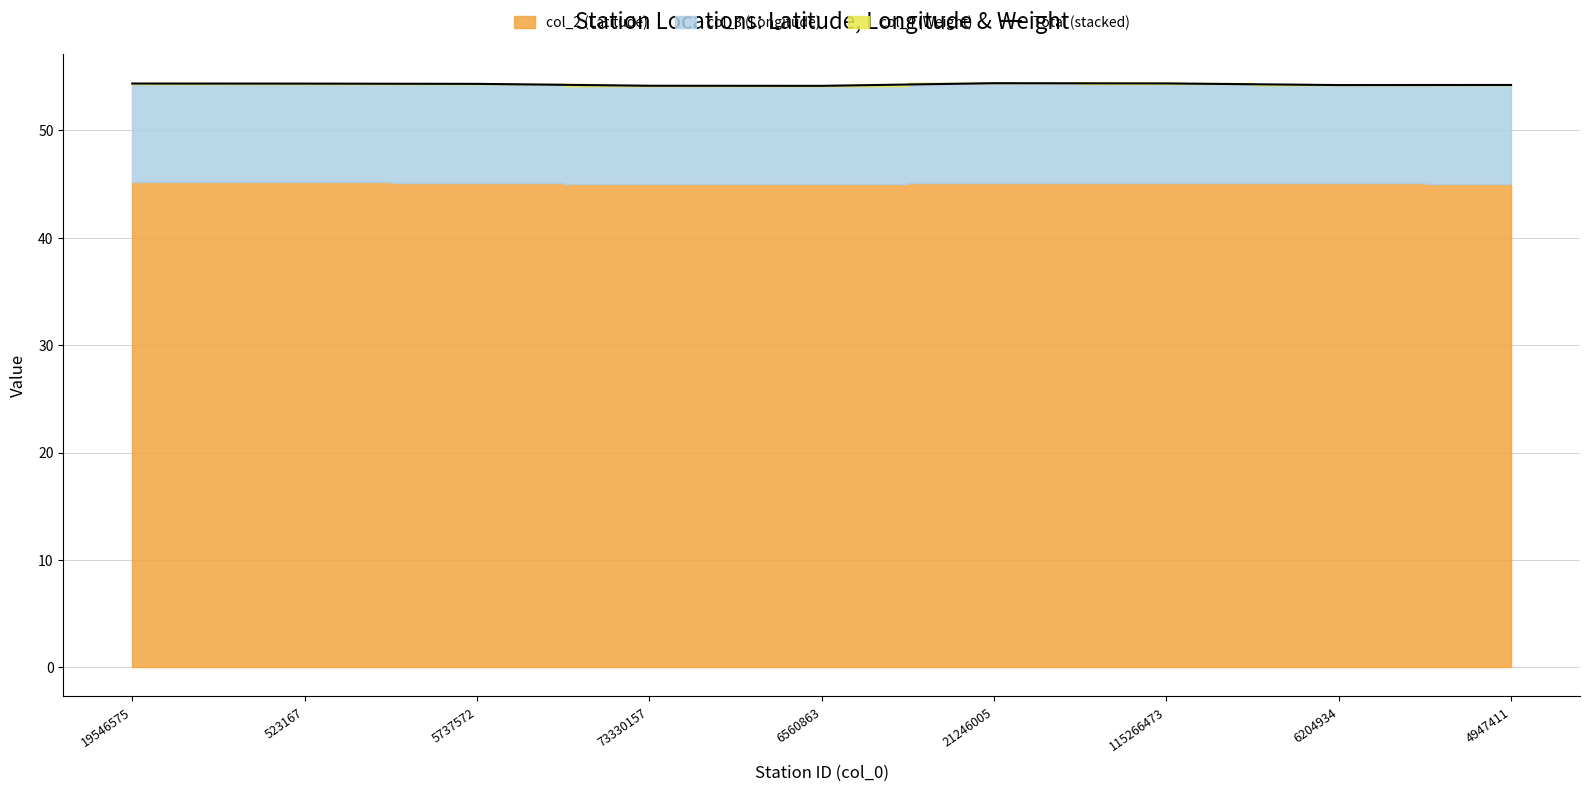

Which has a higher value, 73330157 or 523167?

523167